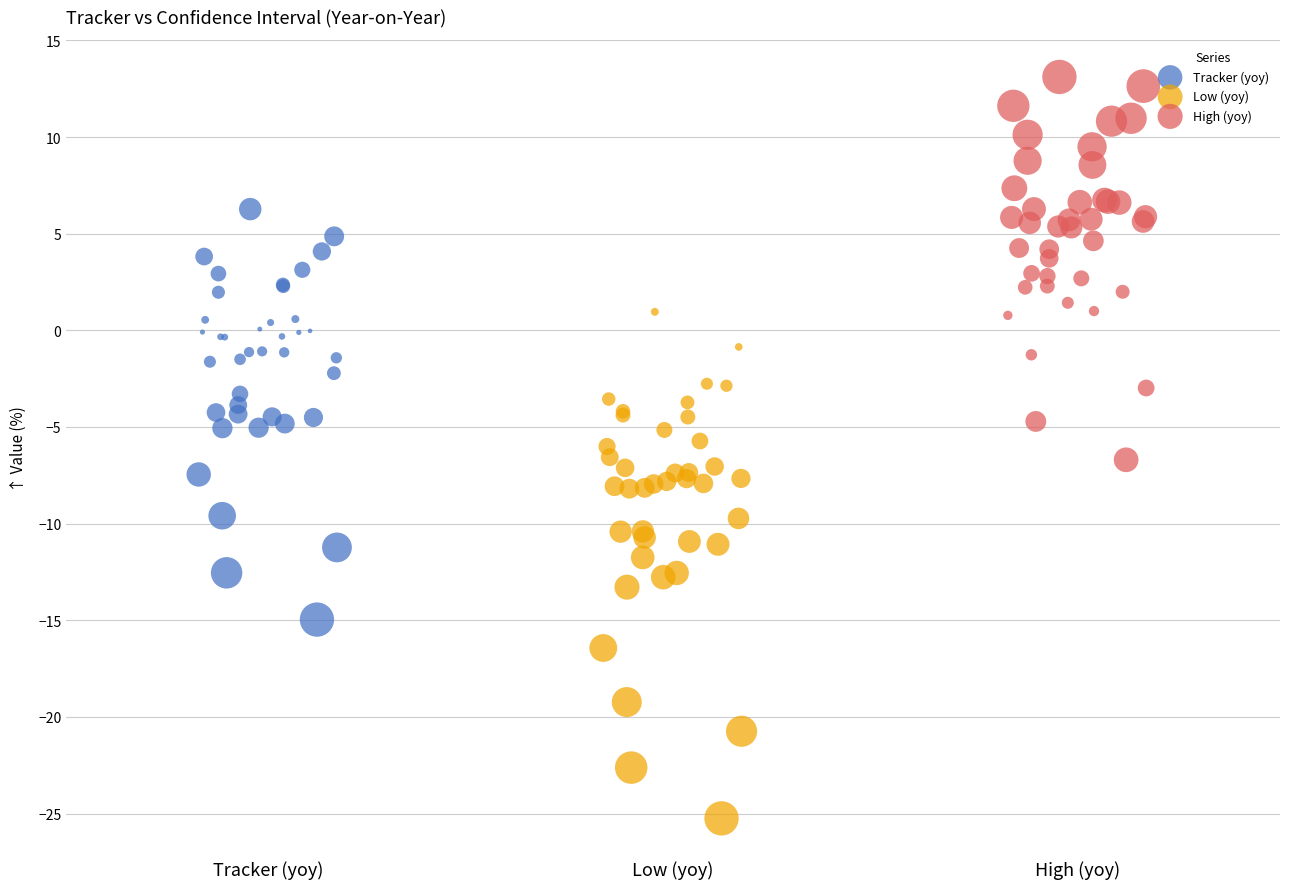

Which series contains the lowest Y value?

Low (yoy)